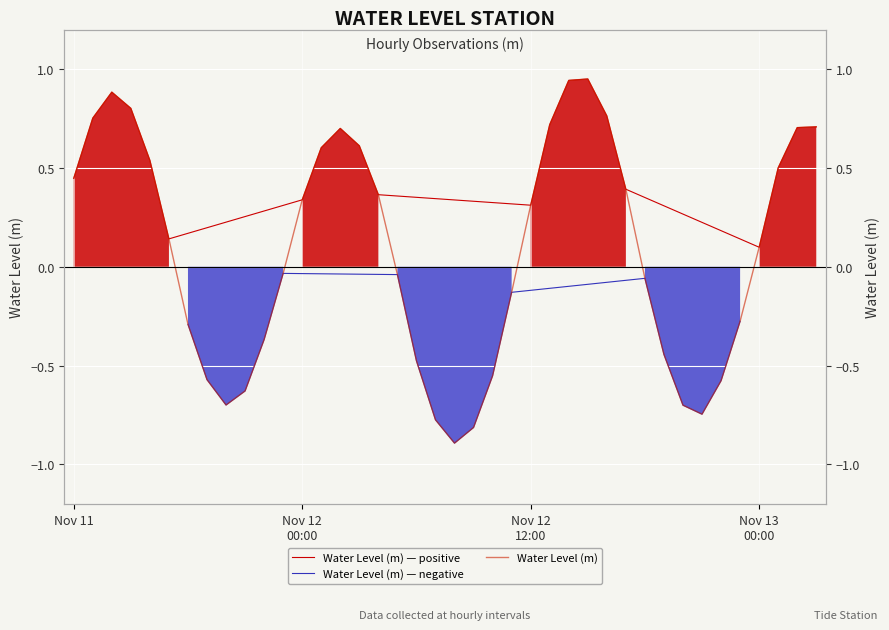

At which label is the value closest to 0?

2023-11-11 23:00